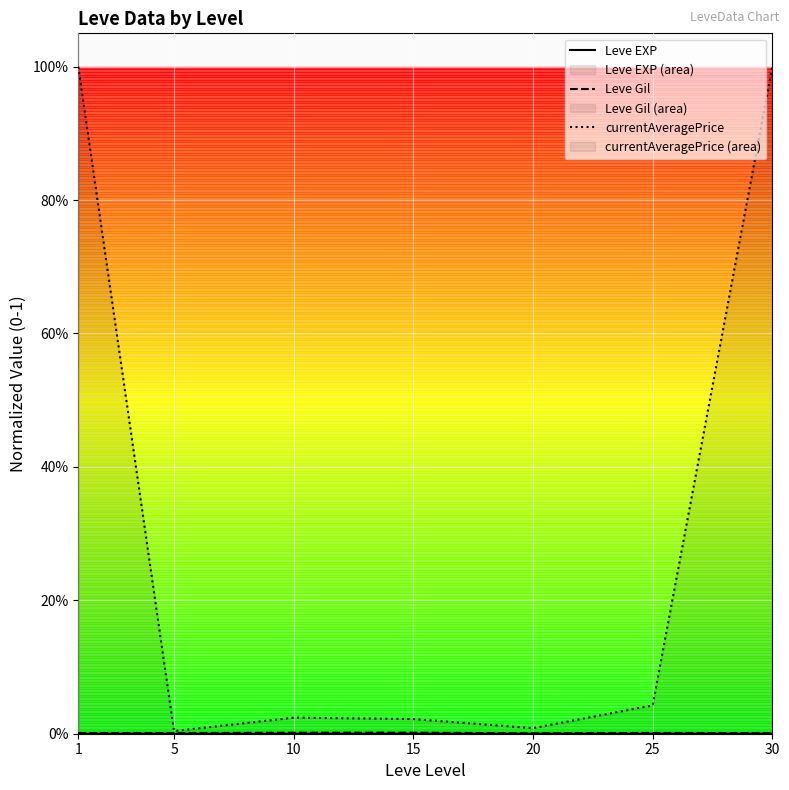

At which category is the sum across all series the highest?

1